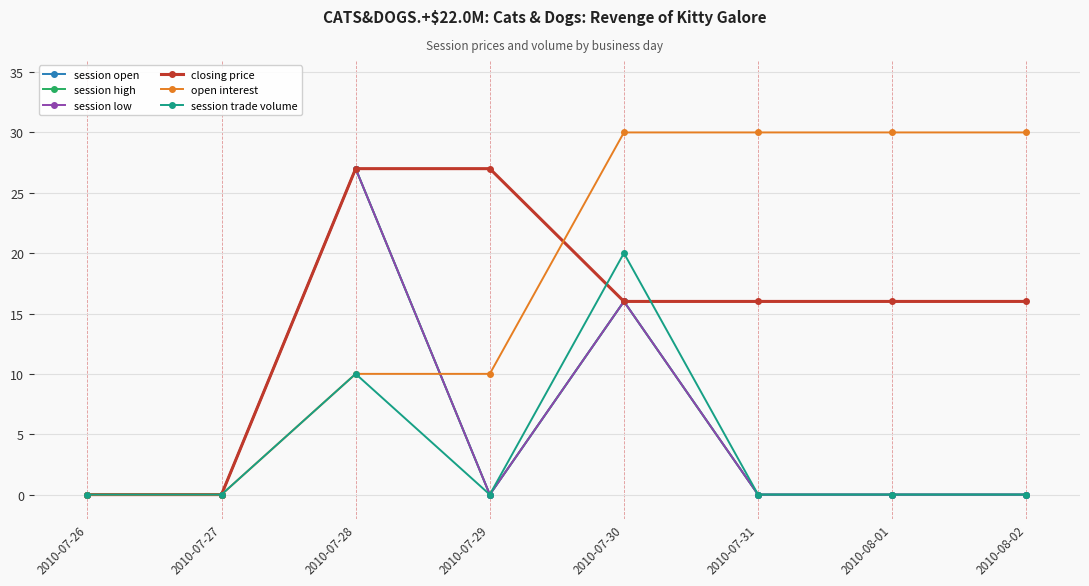

Does the chart have visible grid lines?

Yes